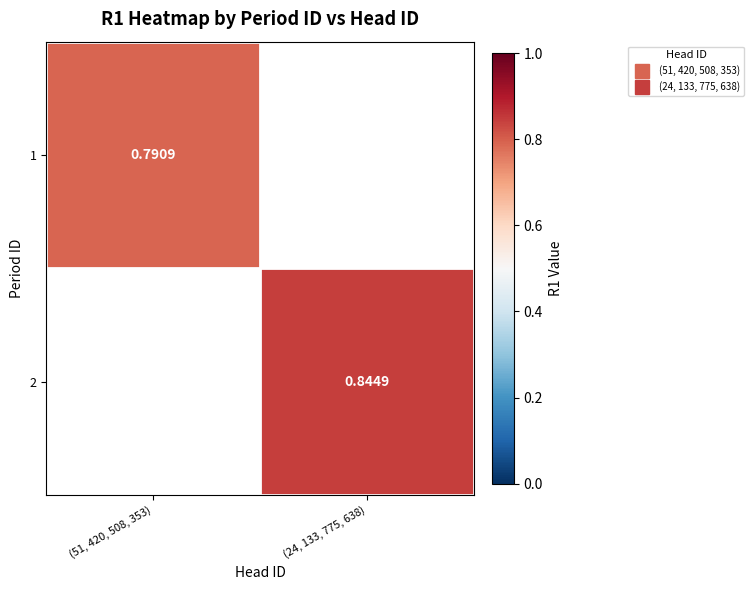

How many series are shown in this chart?

2